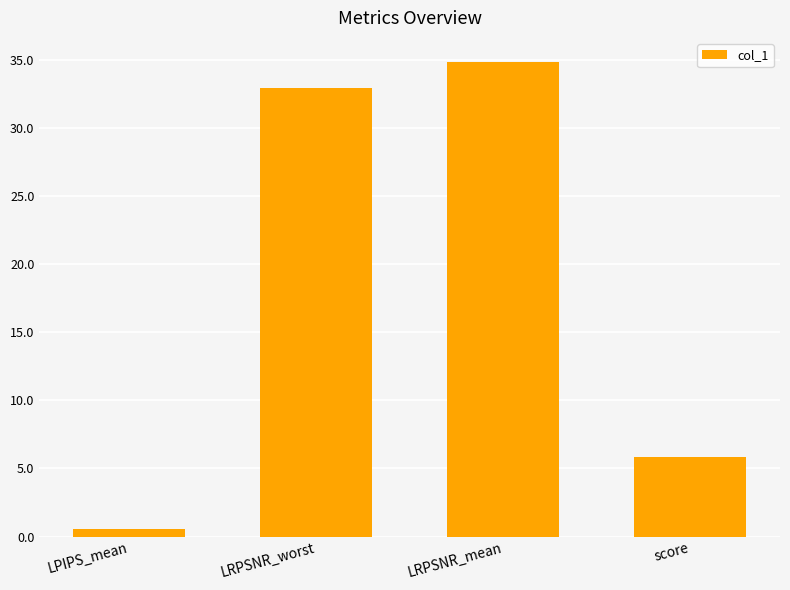

How many data points does each series have?

4